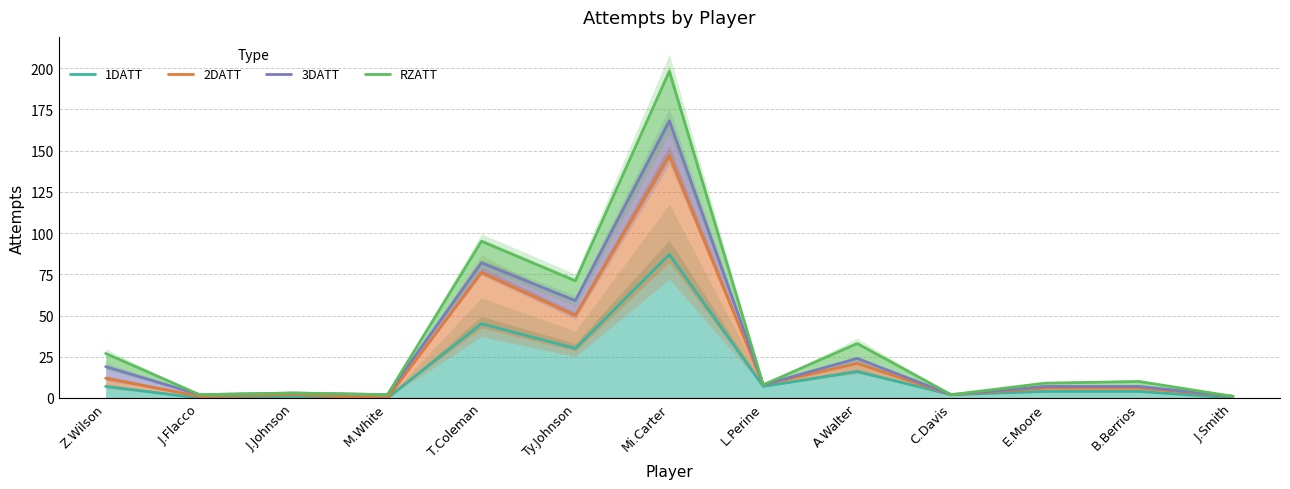

Reading left to right, transcribe all the data shown in this chart.

1DATT: Z.Wilson=7	J.Flacco=0	J.Johnson=1	M.White=0	T.Coleman=45	Ty.Johnson=30	Mi.Carter=87	L.Perine=7	A.Walter=16	C.Davis=2	E.Moore=4	B.Berrios=4	J.Smith=0
2DATT: Z.Wilson=12	J.Flacco=1	J.Johnson=2	M.White=0	T.Coleman=76	Ty.Johnson=50	Mi.Carter=147	L.Perine=8	A.Walter=21	C.Davis=2	E.Moore=6	B.Berrios=6	J.Smith=1
3DATT: Z.Wilson=19	J.Flacco=2	J.Johnson=3	M.White=2	T.Coleman=82	Ty.Johnson=59	Mi.Carter=168	L.Perine=8	A.Walter=24	C.Davis=2	E.Moore=7	B.Berrios=7	J.Smith=1
RZATT: Z.Wilson=27	J.Flacco=2	J.Johnson=3	M.White=2	T.Coleman=95	Ty.Johnson=71	Mi.Carter=198	L.Perine=8	A.Walter=33	C.Davis=2	E.Moore=9	B.Berrios=10	J.Smith=1